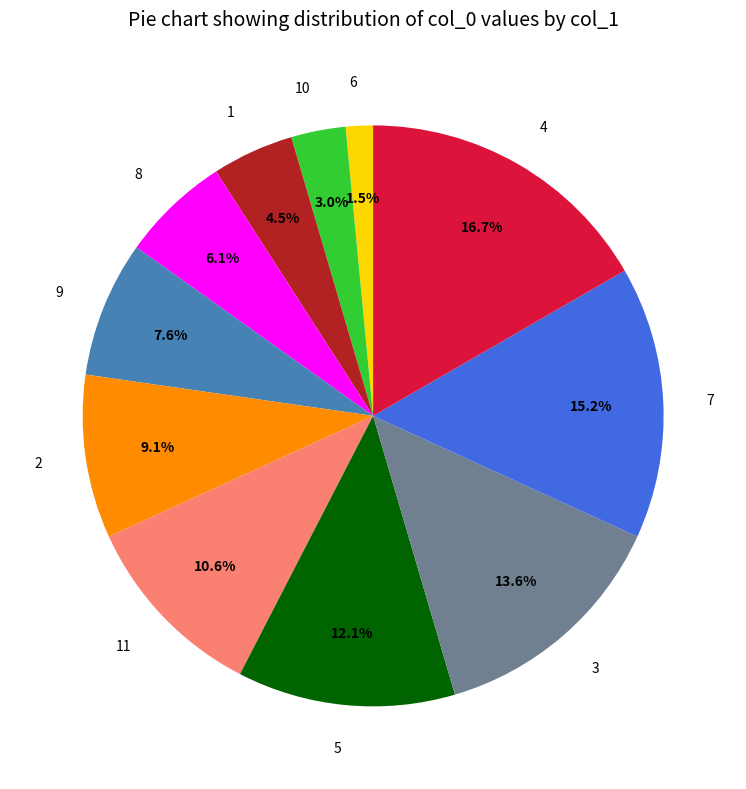

Is it true that 8 is 15% of the pie?

False